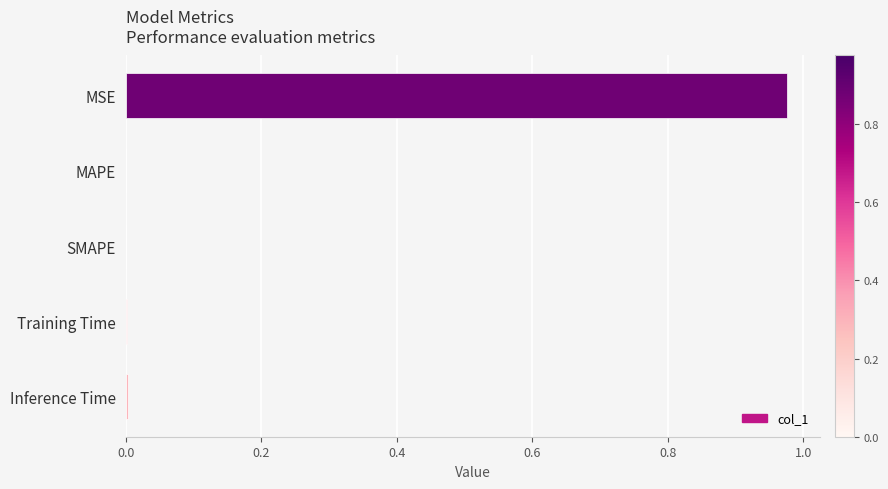

Which category has the highest value across all series?

MSE